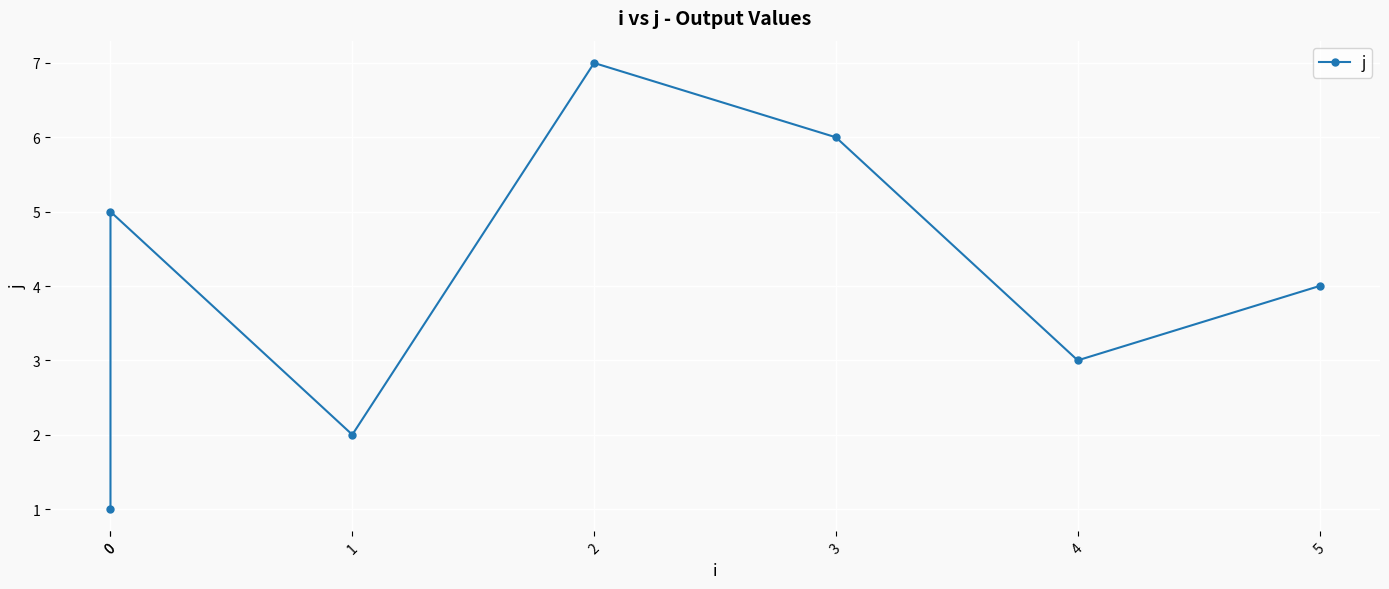

Count the values in the range 2 to 6.

5